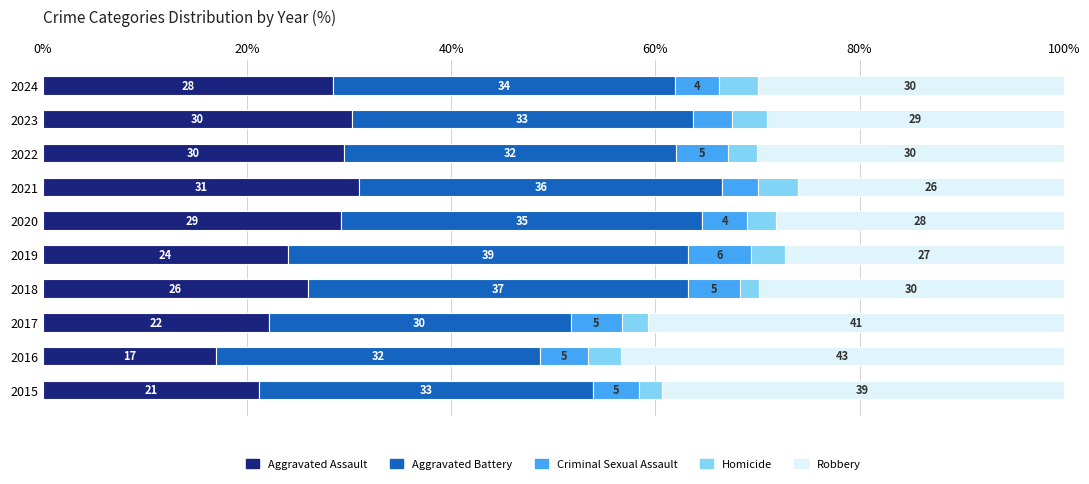

True or false: Aggravated Assault has a value of 10.6 at 2019.

False